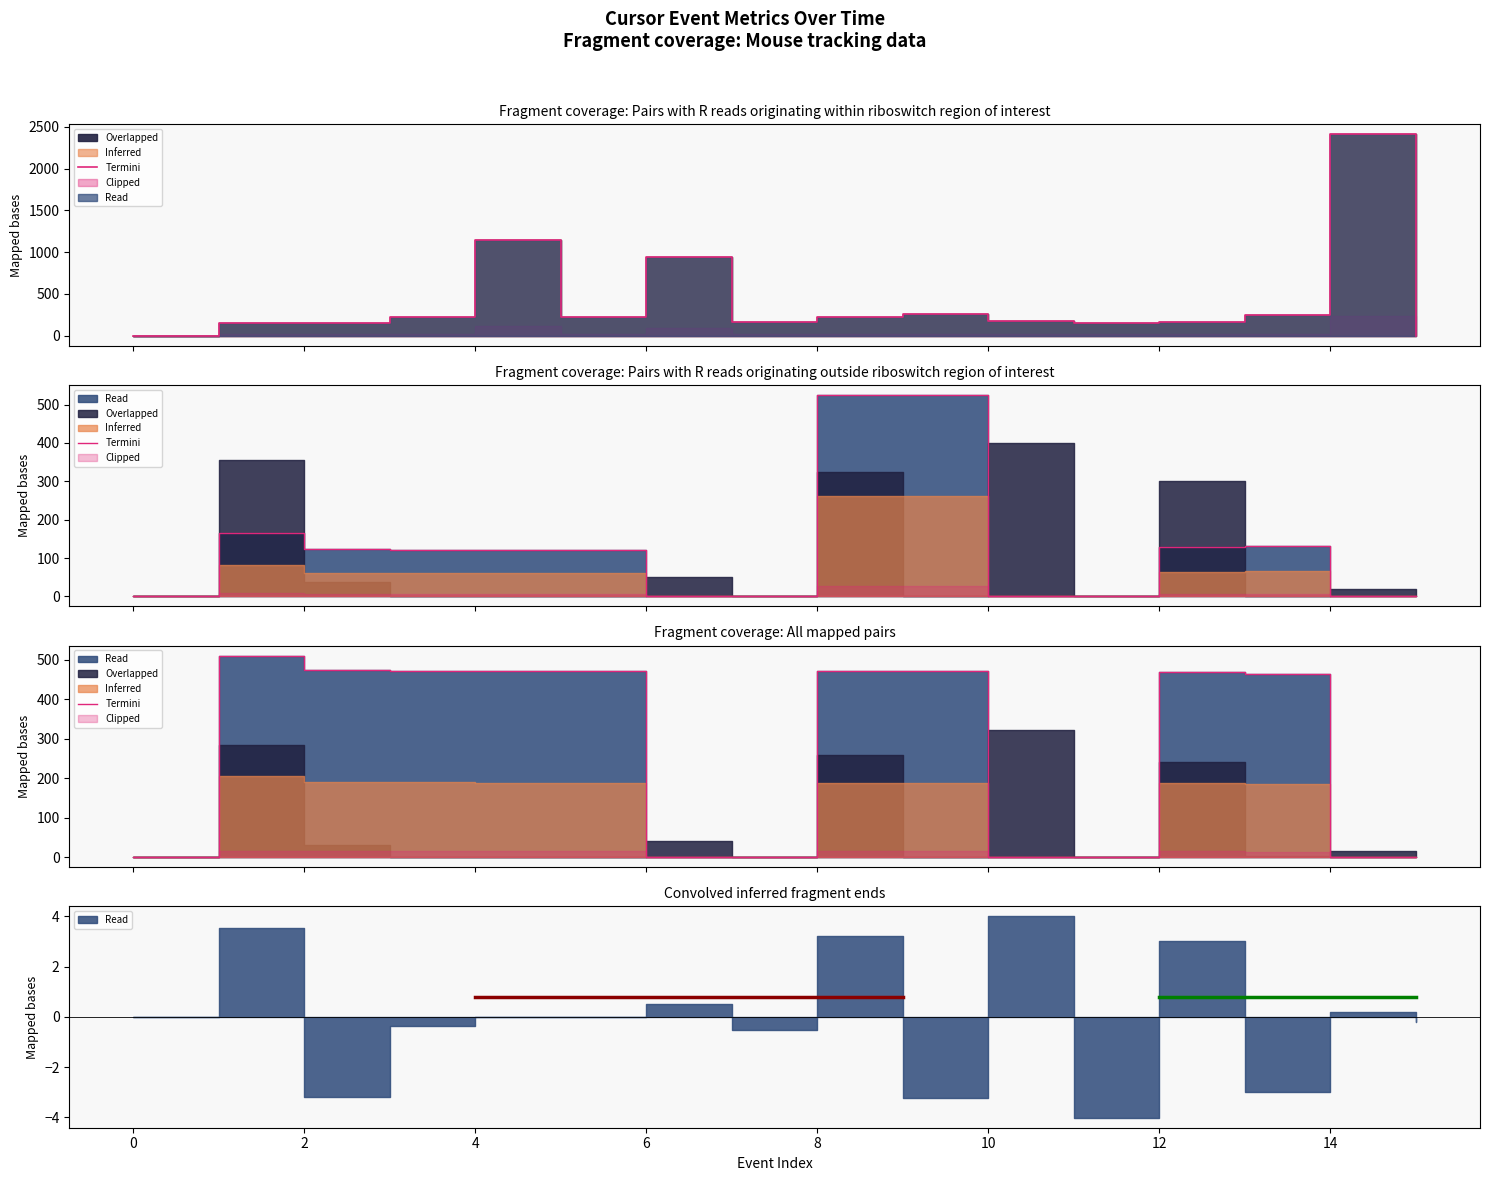

How many data points are above 469?

7